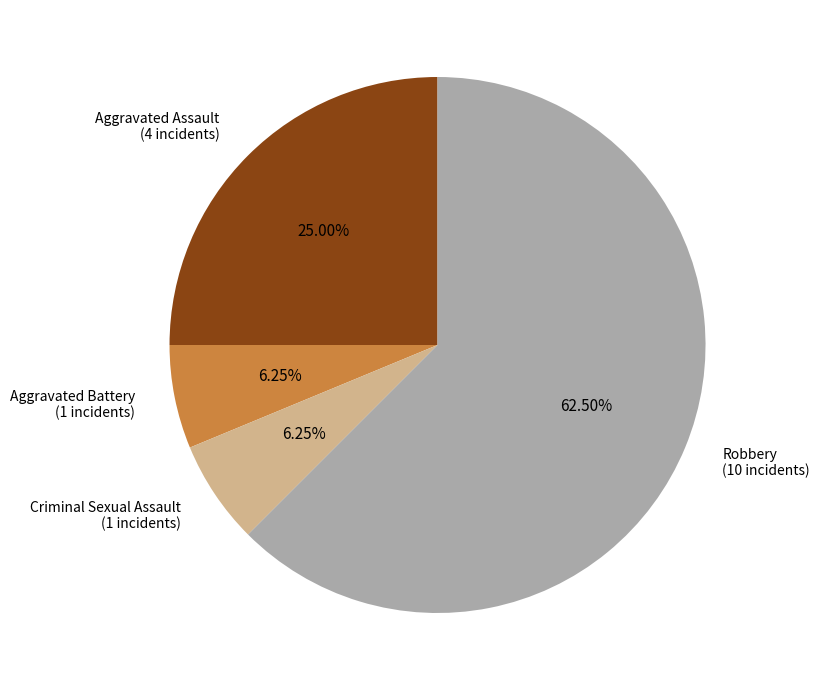

Does any single category account for the majority?

Yes